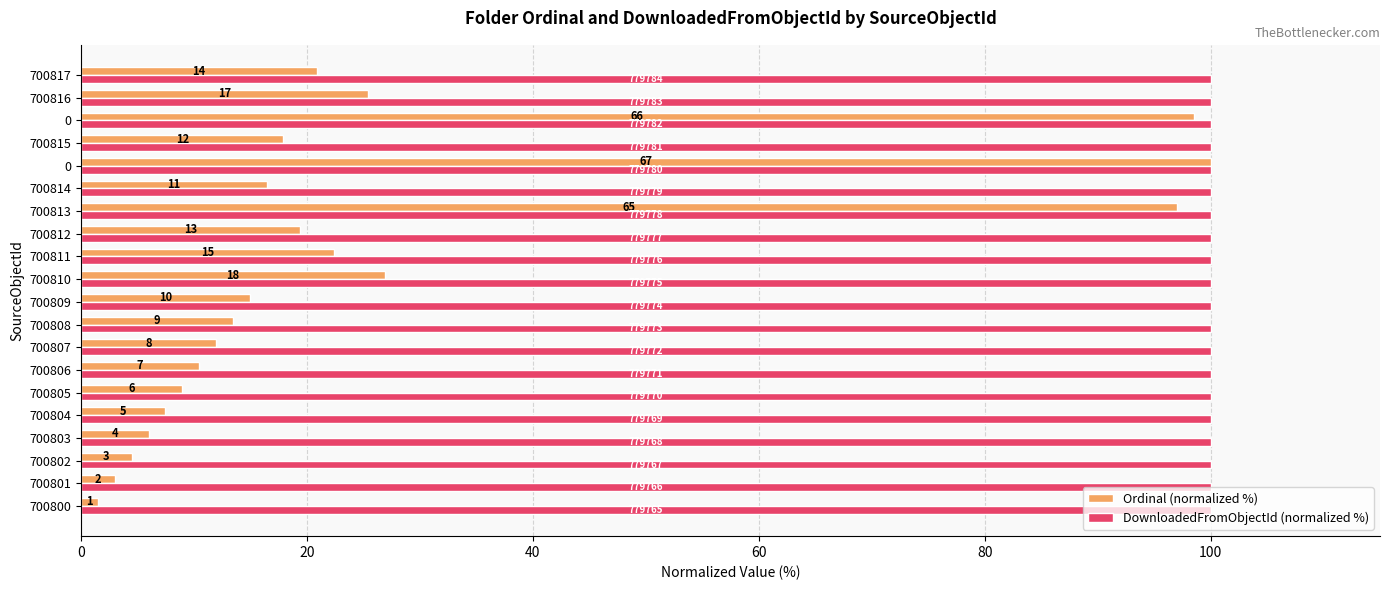

What are all the series names shown in the legend?

Ordinal (normalized %), DownloadedFromObjectId (normalized %)